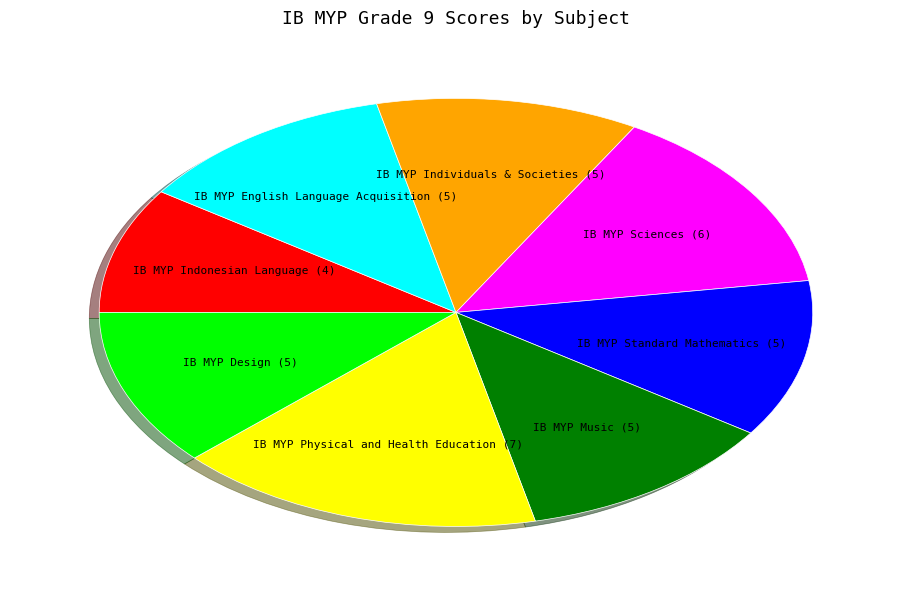

Is there any slice that represents more than half of the pie?

No